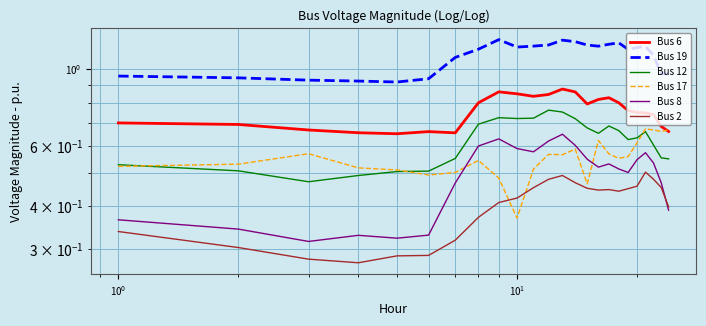

What is the maximum value shown in the chart?

1.2